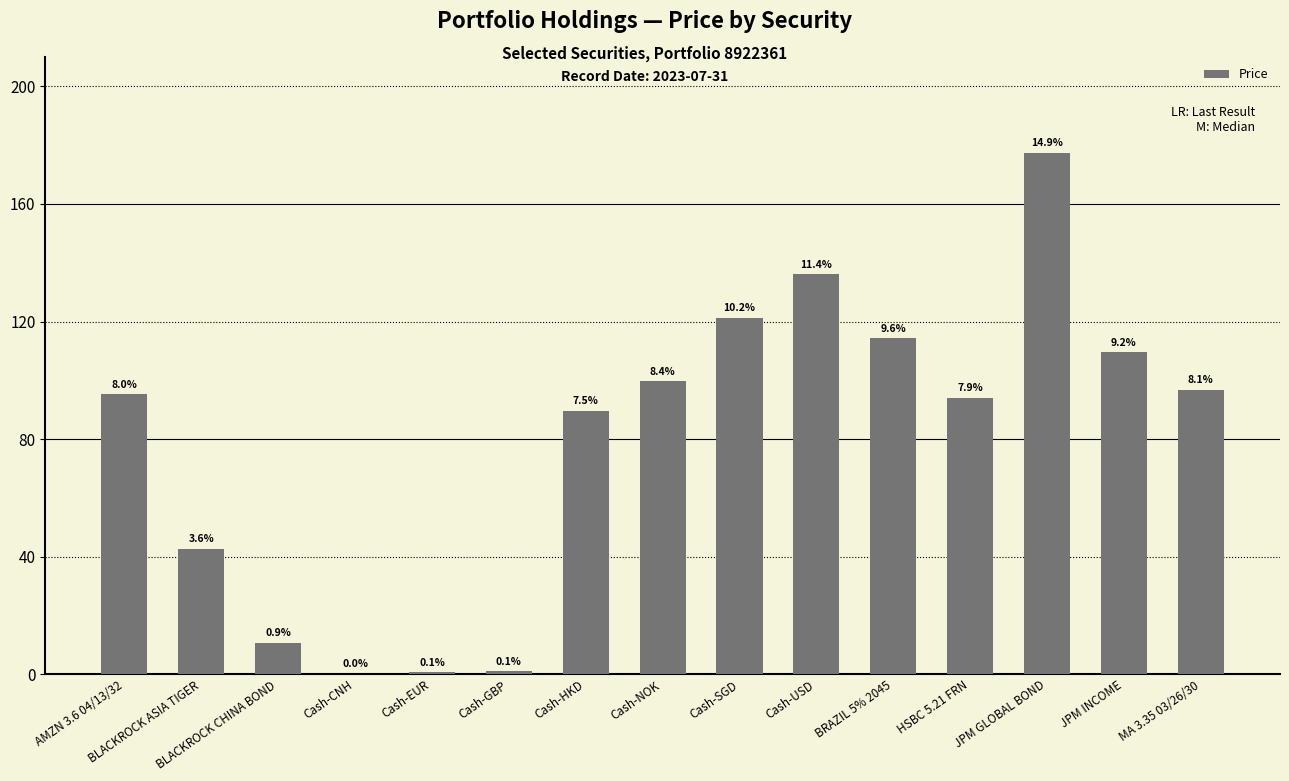

Are the bars horizontal?

No